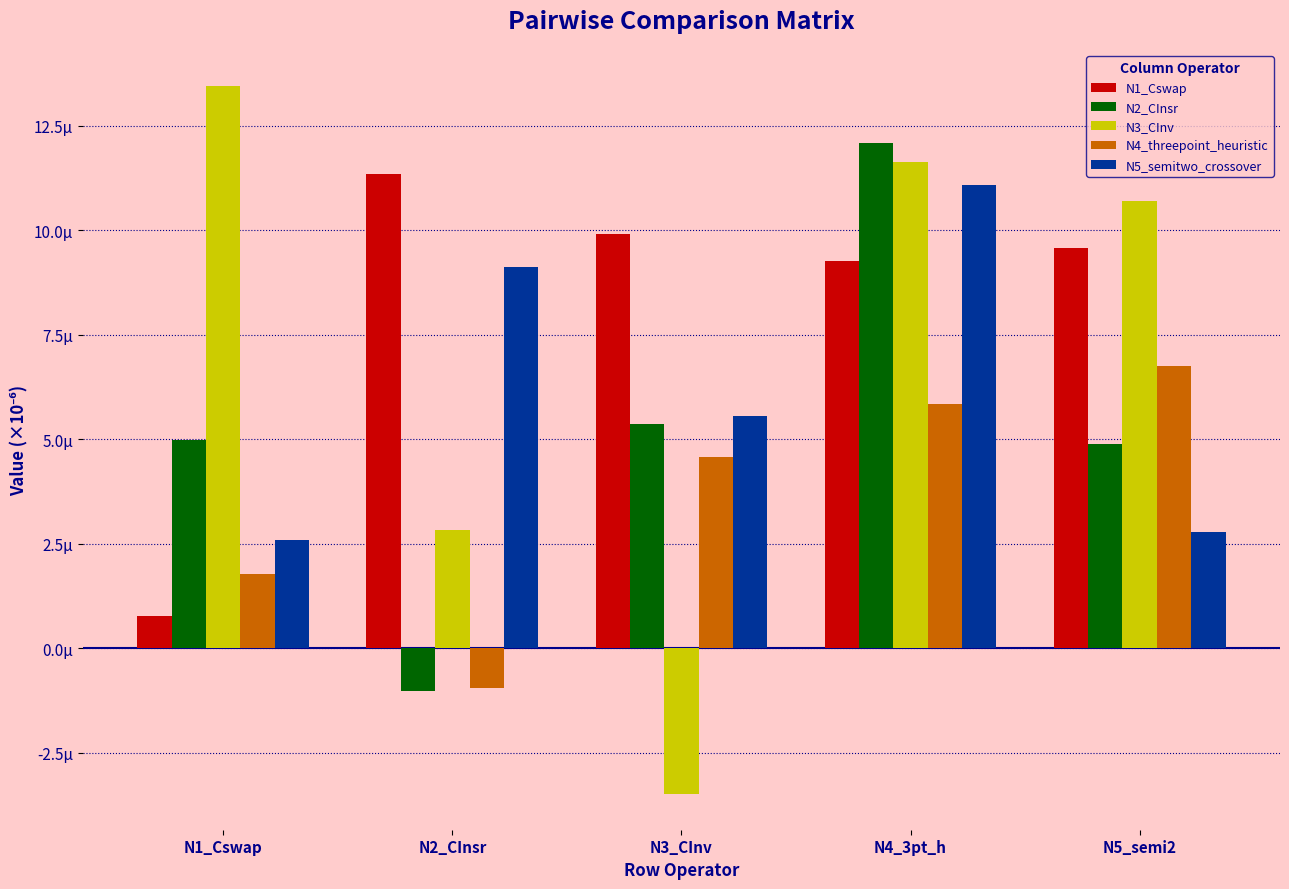

What is the label of the 2nd bar from the right?

N4_3pt_h